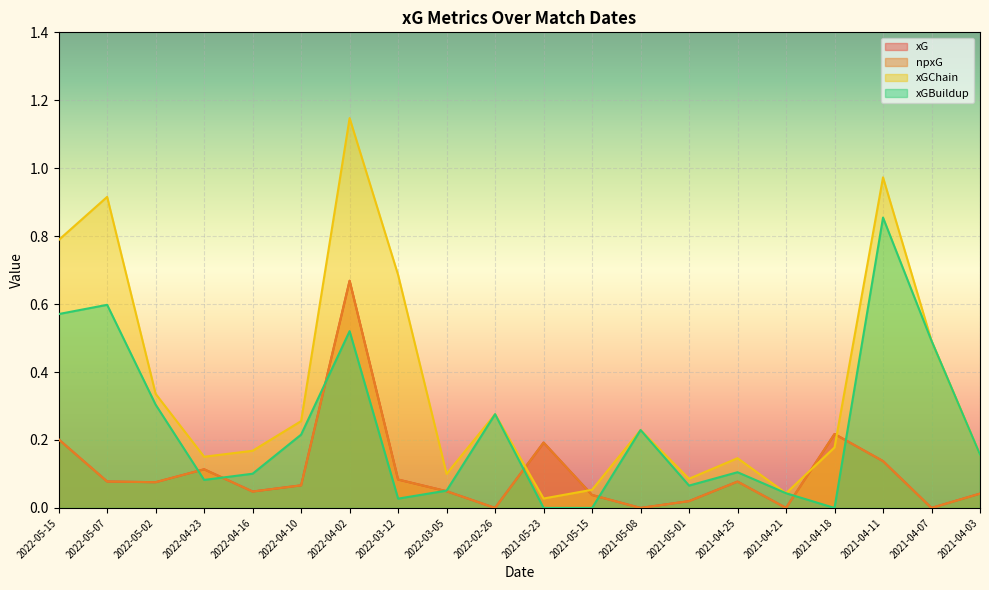

In npxG, how many points are lower than both neighbors (excluding endpoints)?

6